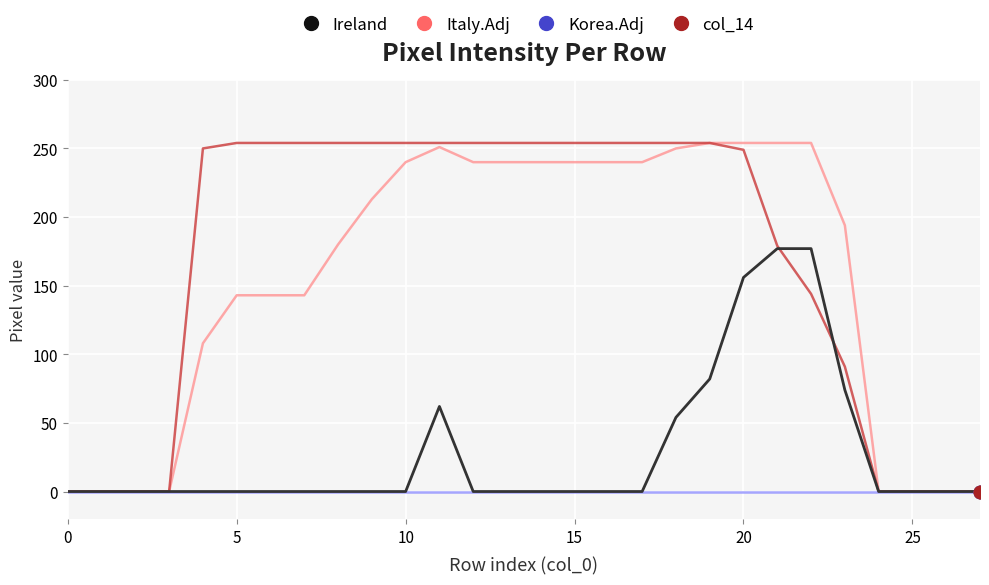

Which series has the largest total across all categories?

col_14